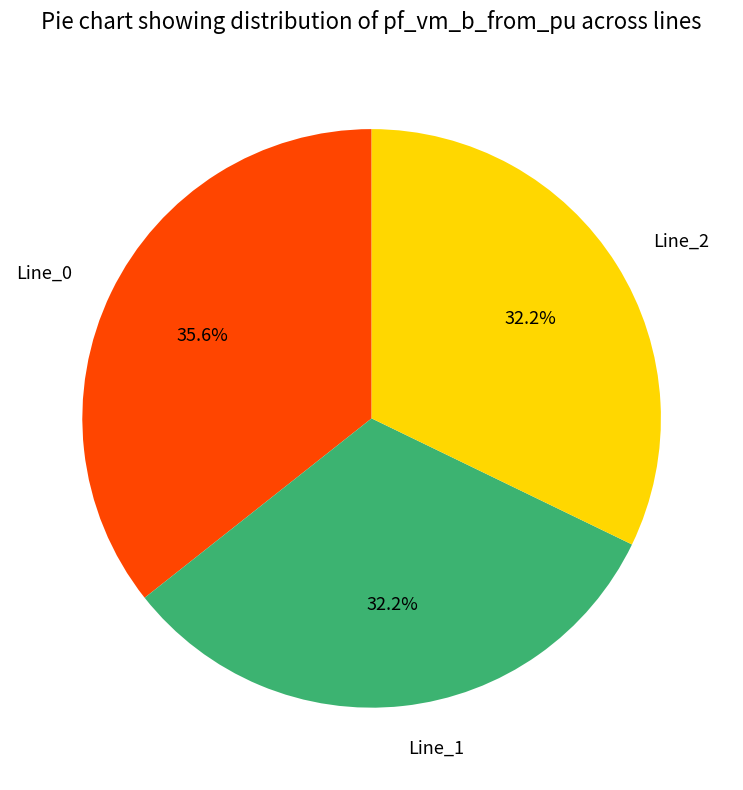

The Line_2 slice represents 1% of the pie. True or false?

False